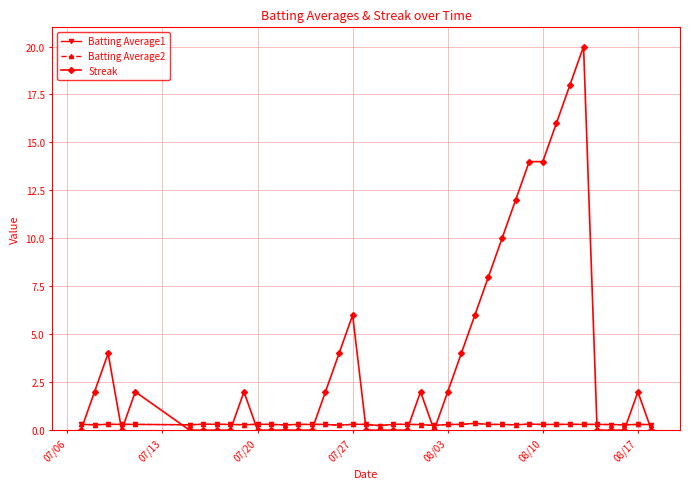

True or false: Batting Average1 has more than 2 interior local peaks.

True